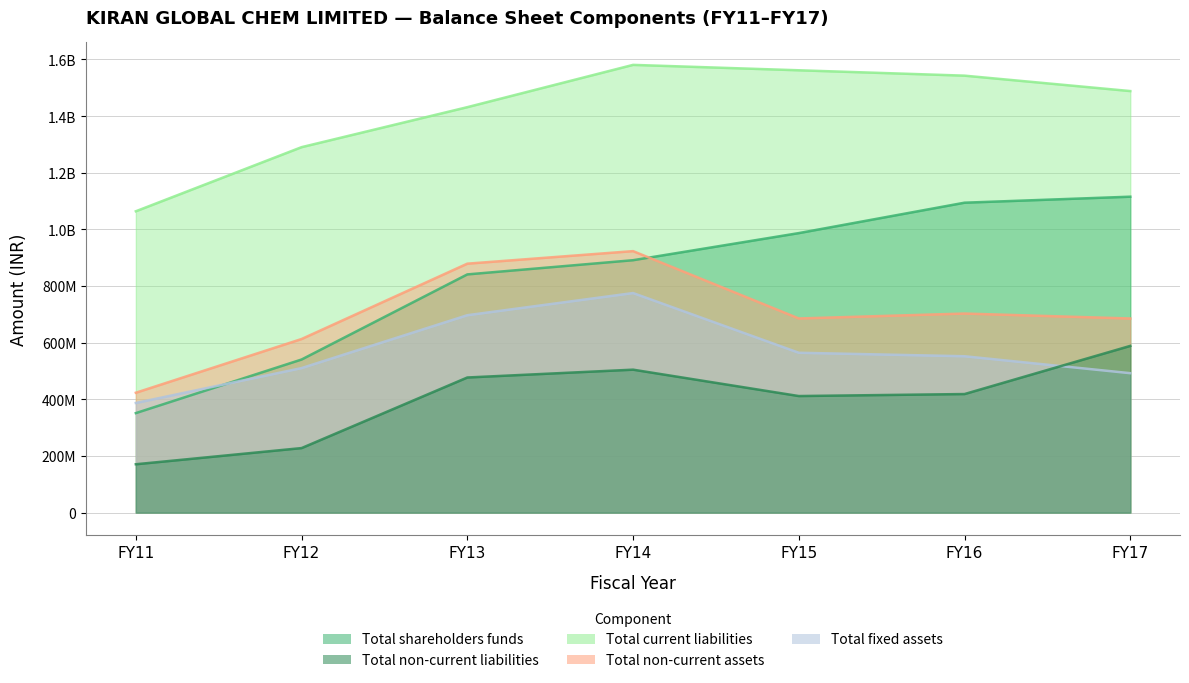

True or false: Total non-current liabilities has more than 2 interior local peaks.

False